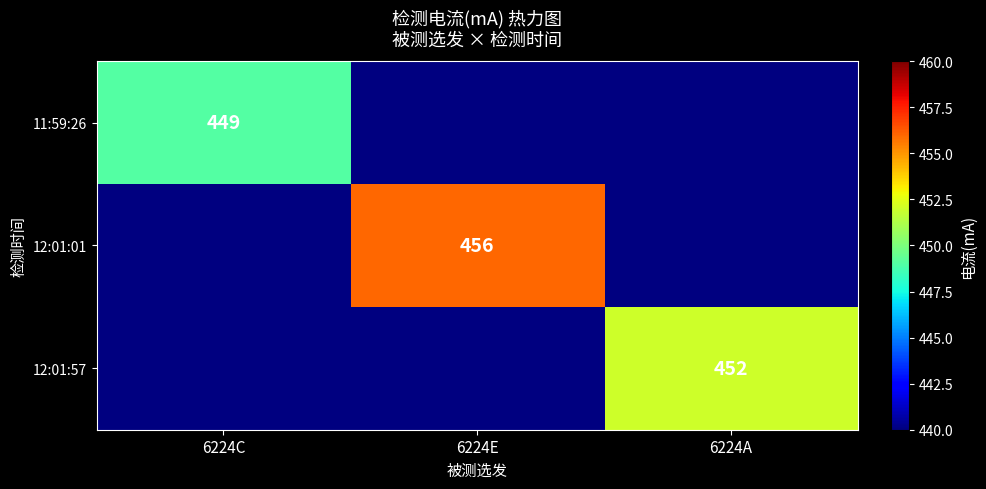

Is the value of 12:01:57 at 6224A greater than the value of 12:01:01 at 6224E?

No